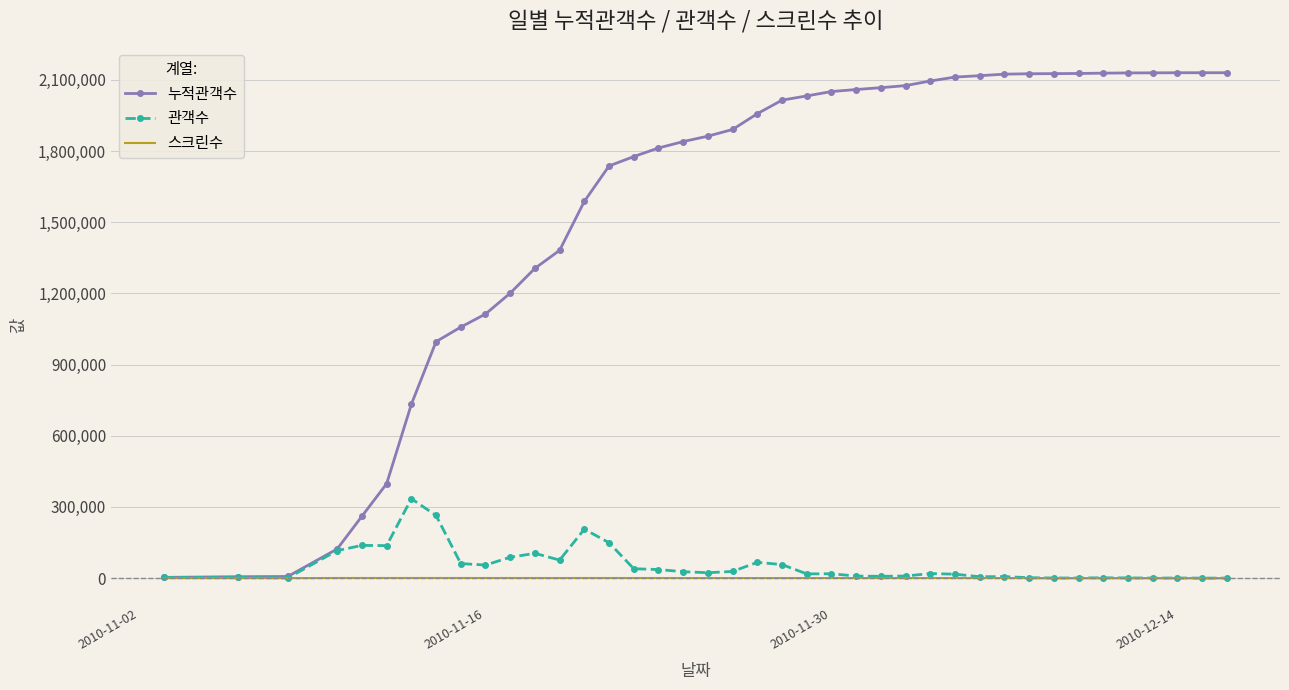

How many interior local peaks does the 스크린수 series have?

8